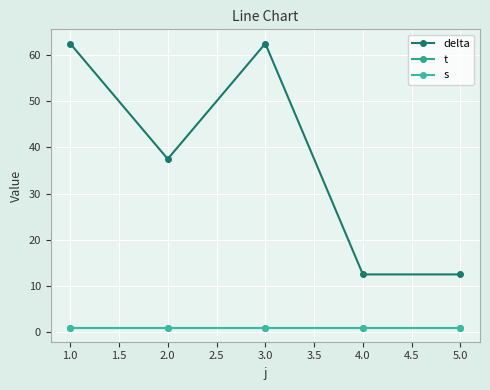

Is this an area chart (filled region under the line)?

No